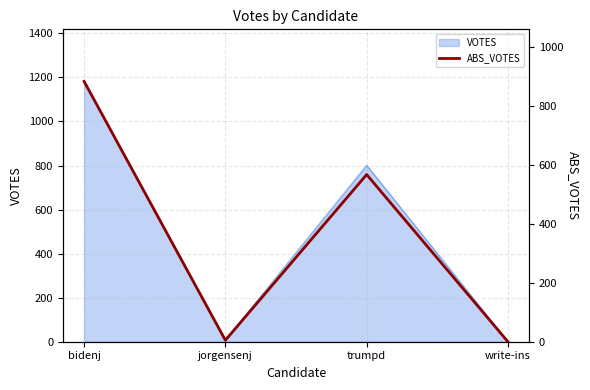

At which category does the data reach its first local valley?

jorgensenj